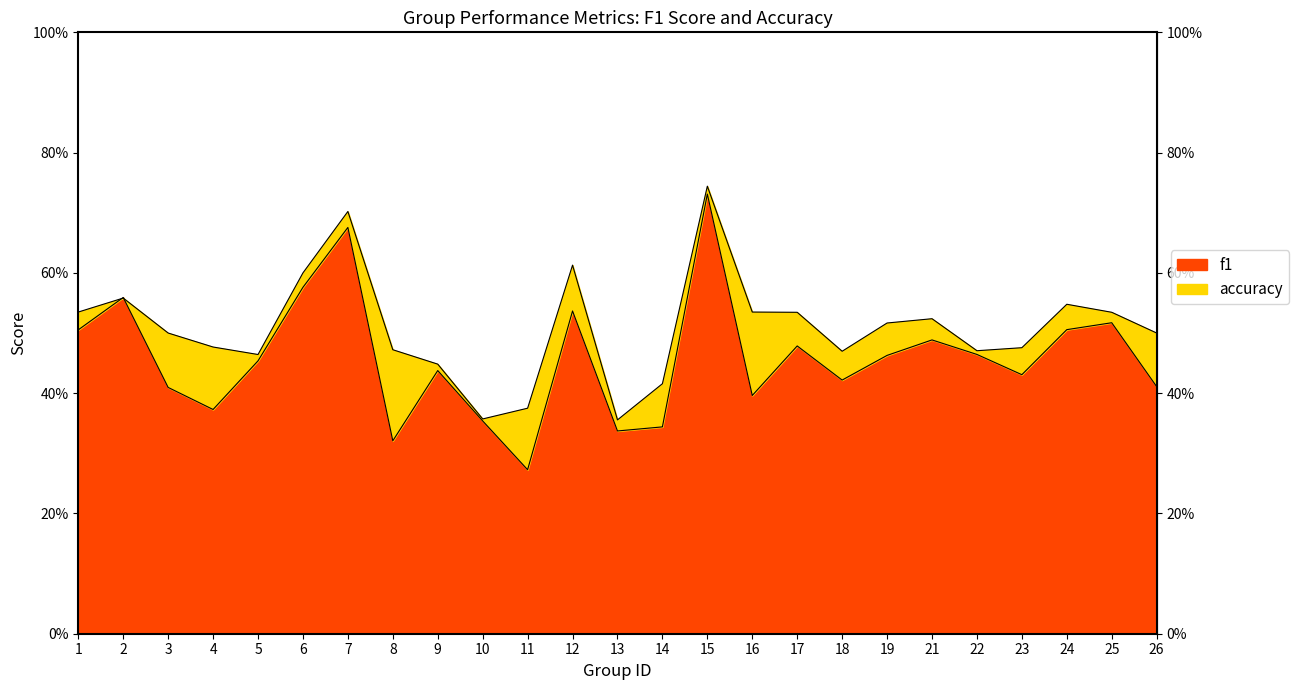

In f1, how many points are lower than both neighbors (excluding endpoints)?

7